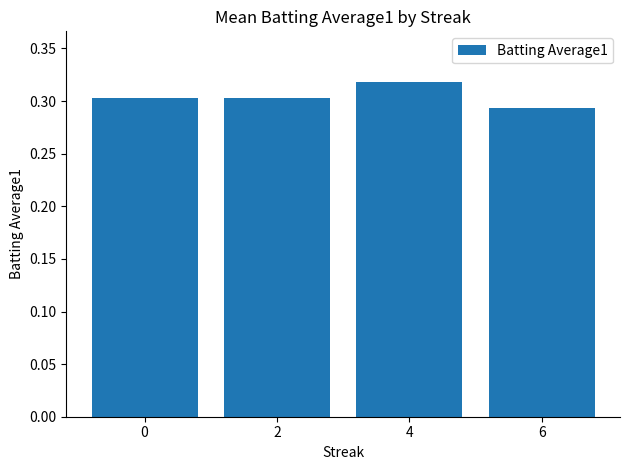

How many distinct data groups are displayed?

1